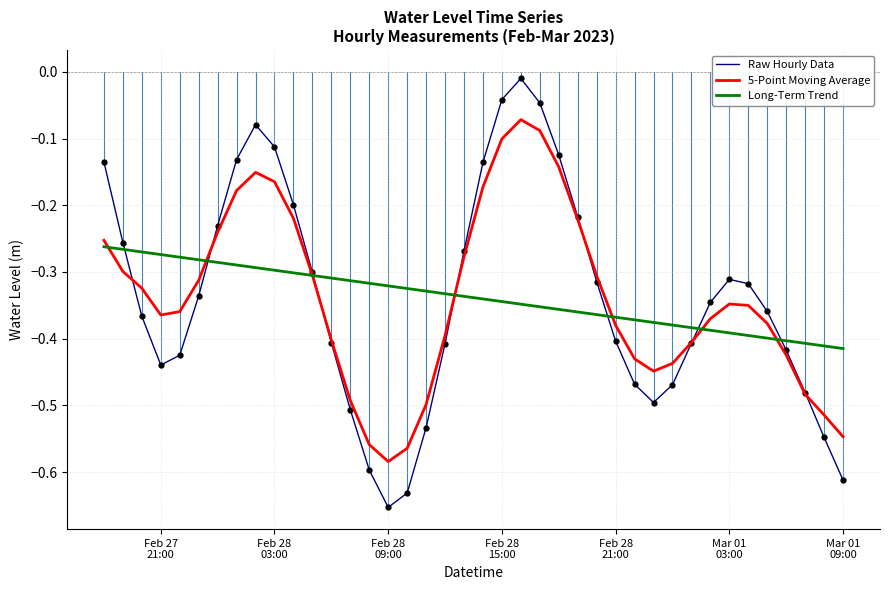

List the series in order of their peak value, highest first.

Raw Hourly Data, 5-Point Moving Average, Long-Term Trend